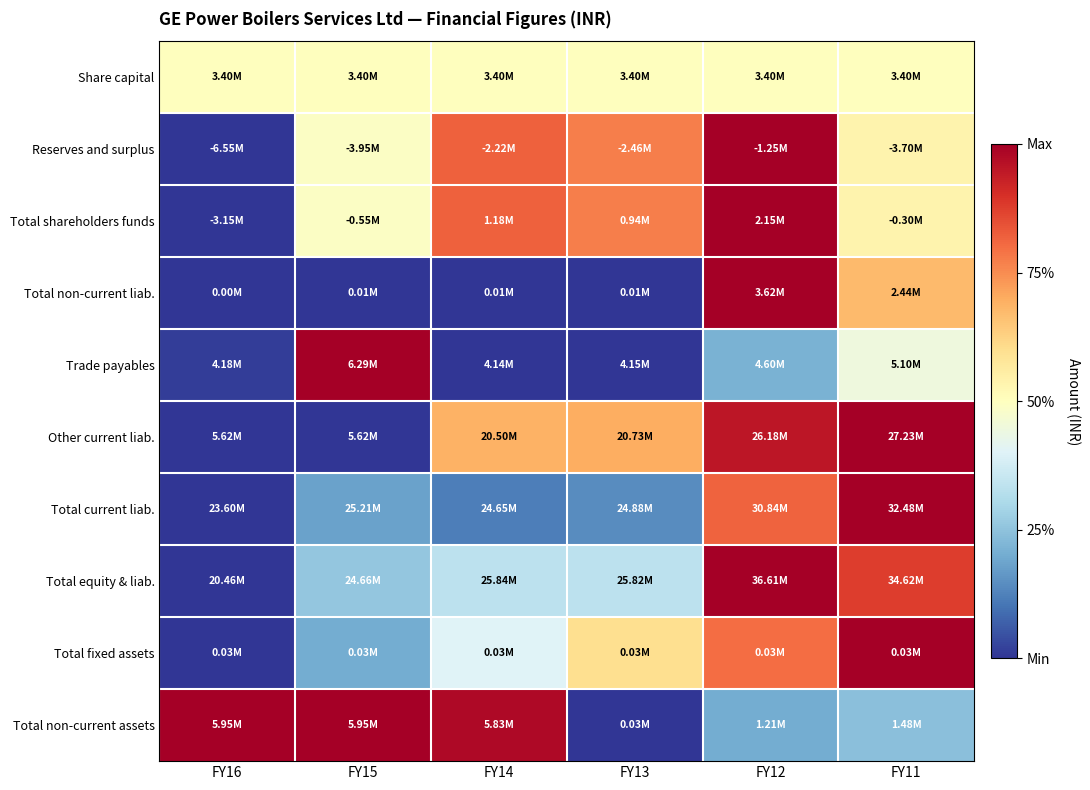

Which has a higher value, FY15 or FY12?

FY15